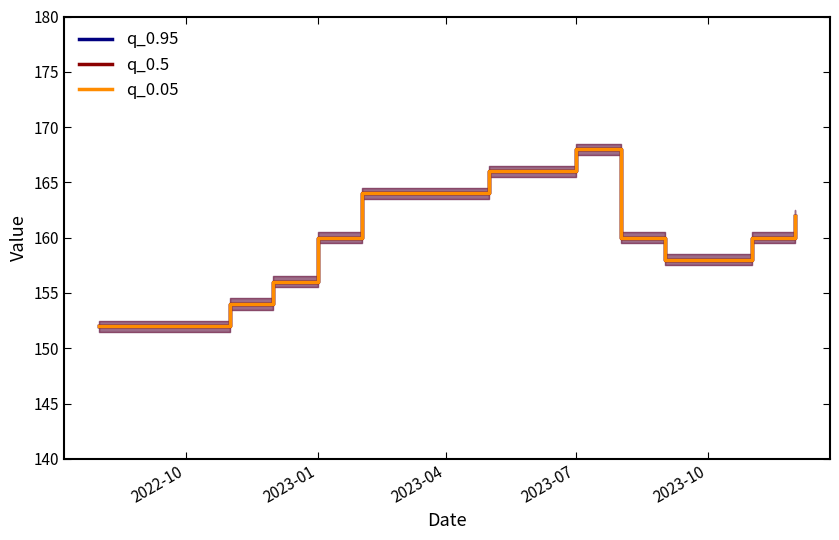

How many interior local peaks does the q_0.5 series have?

1